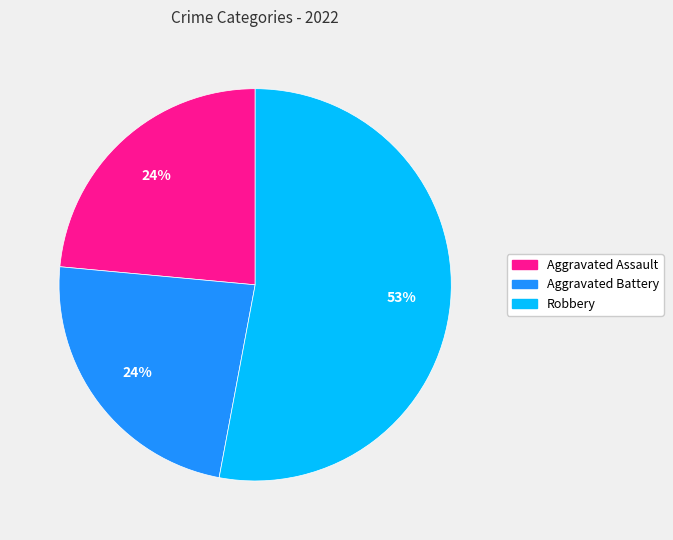

Is there any slice that represents more than half of the pie?

Yes